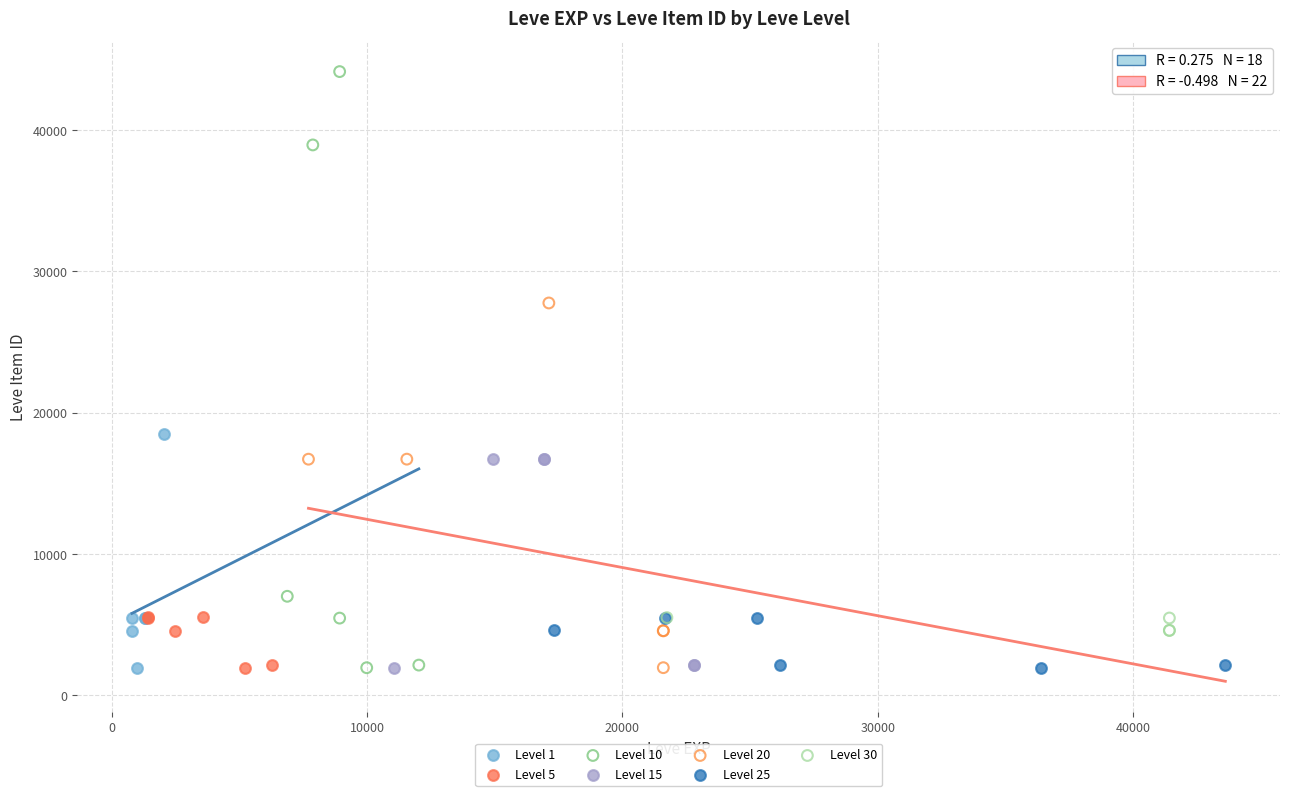

Which series has the widest spread of Y values?

Level 10